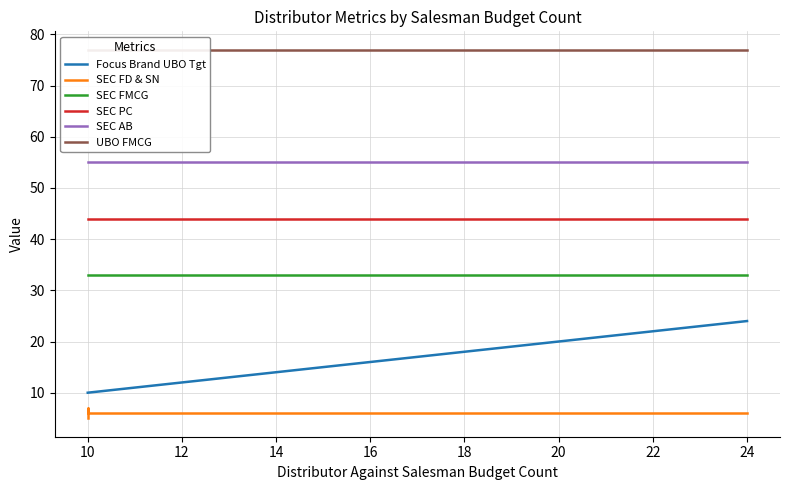

How many values in the SEC FD & SN series exceed 6?

1